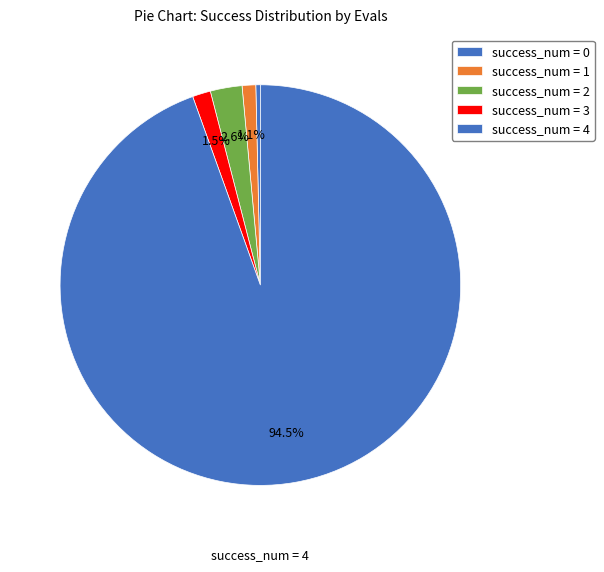

How many slices are in this pie chart?

5